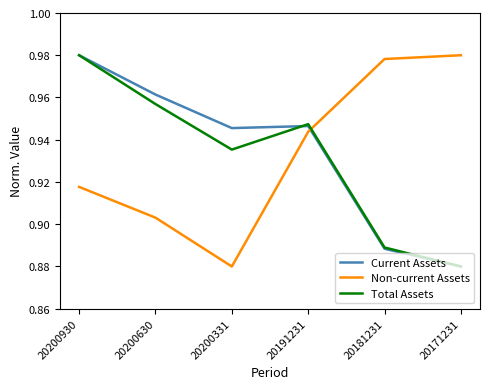

Between 20200930 and 20200331, which series saw the biggest shift?

Total Assets